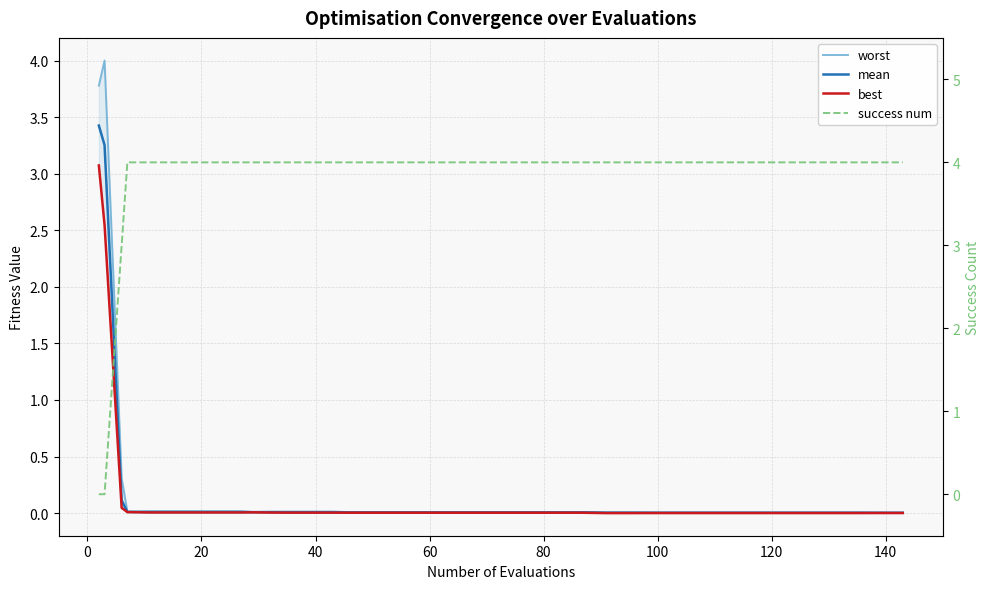

How many series are shown in this chart?

4